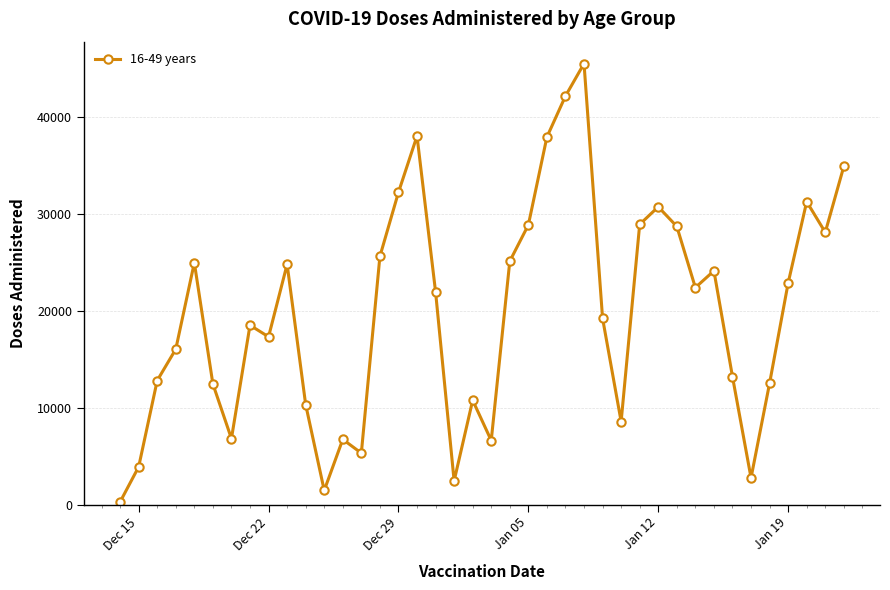

True or false: there are more than 2 points higher than both neighbors.

True